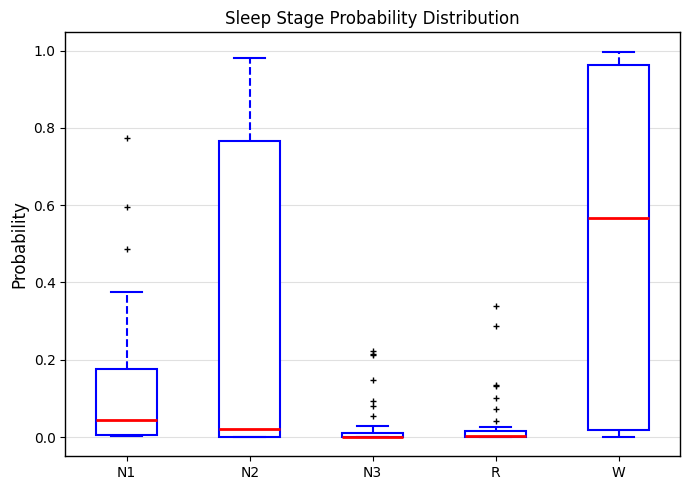

Where is the lower edge of the box for R on the y-axis? The values are not printed on the chart, so give them approximately, as read against the axis.

0.00